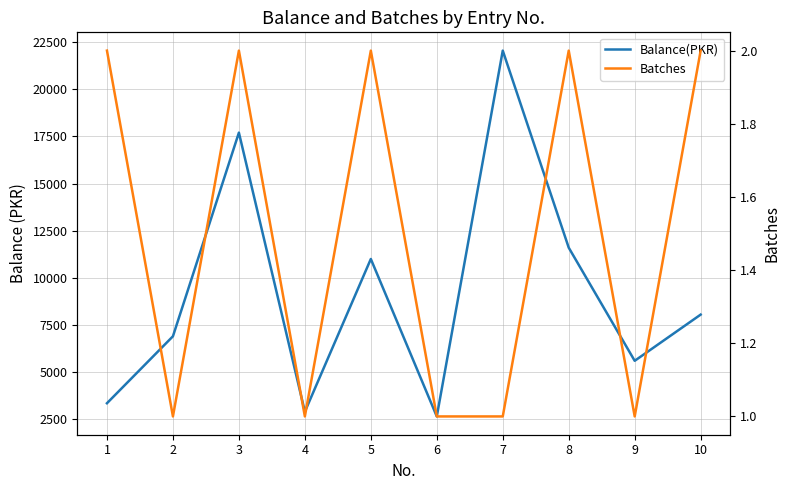

List the series in order of their peak value, lowest first.

Batches, Balance(PKR)